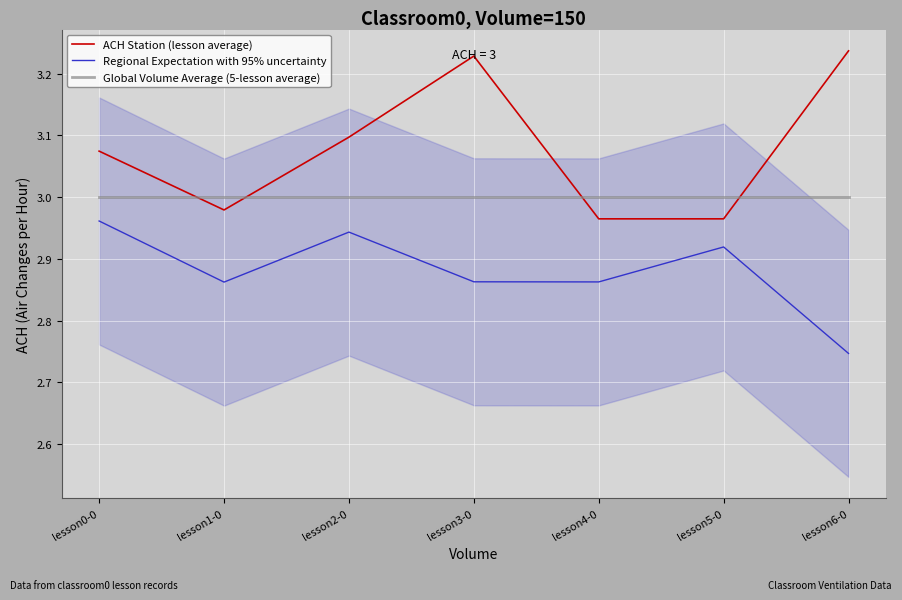

What is the average value of the ACH Station (lesson average) series?

3.1